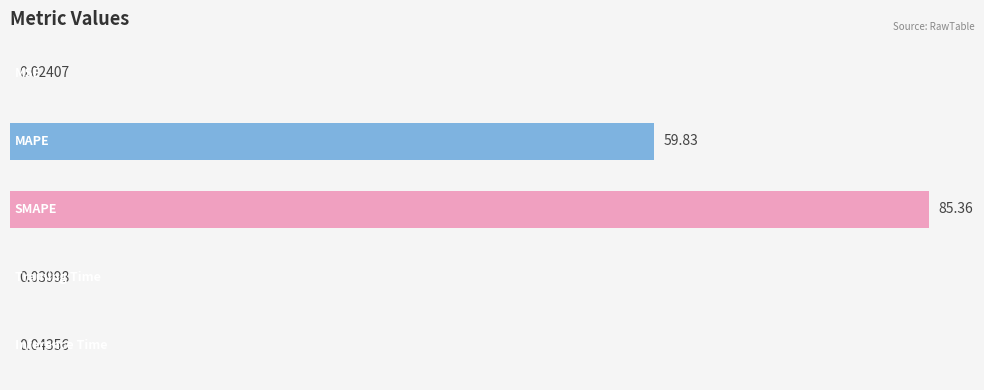

What is the sum of all values?

145.3